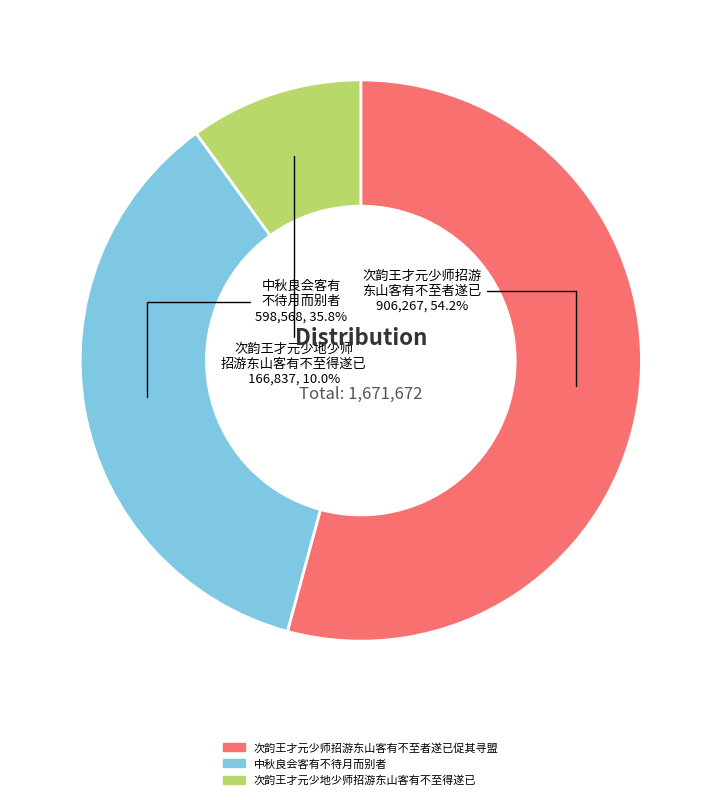

Is the sum of 次韵王才元少师招游东山客有不至者遂已促其寻盟 and 次韵王才元少地少师招游东山客有不至得遂已 greater than half?

Yes